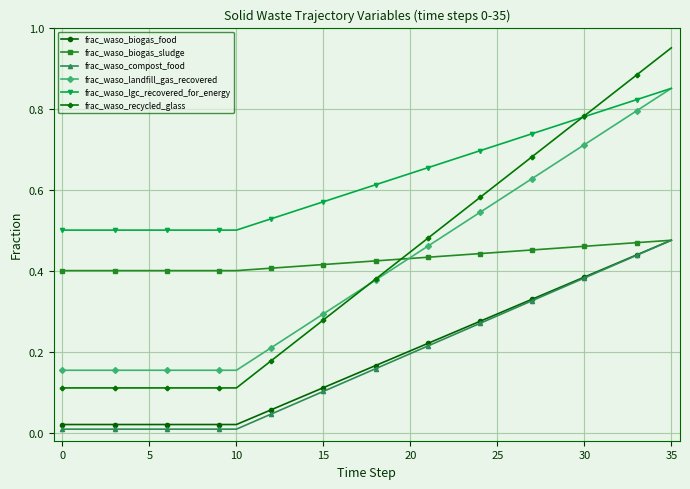

Which series has the widest spread of values?

frac_waso_recycled_glass